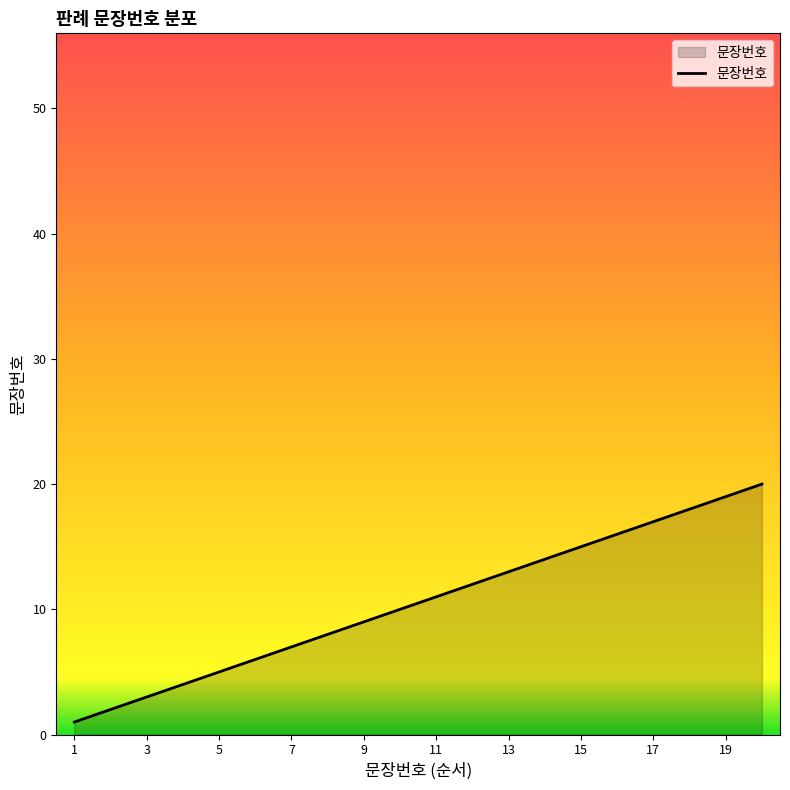

What is the difference between the maximum and minimum values?

19